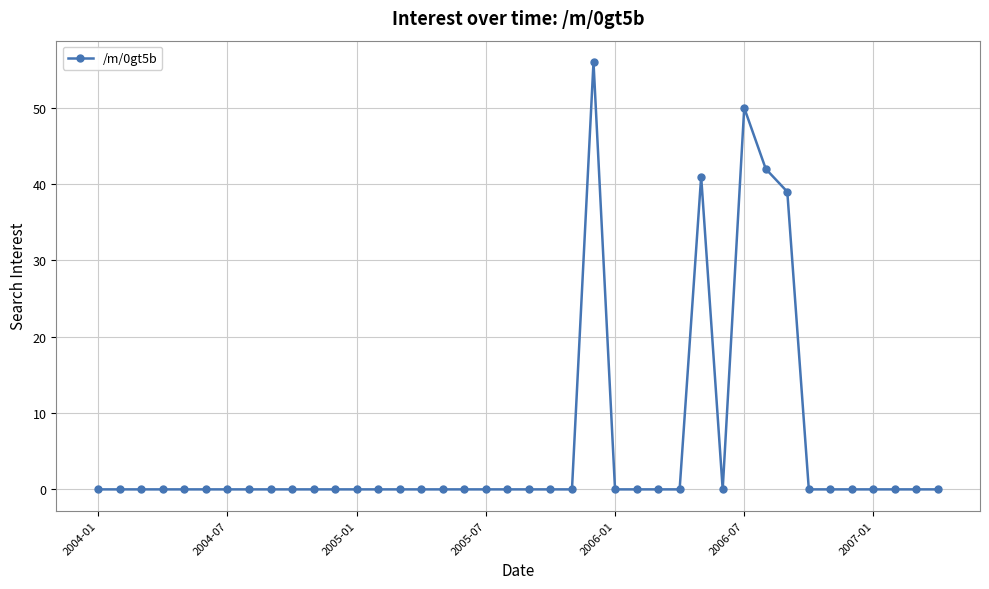

How many lines are shown in the chart?

1